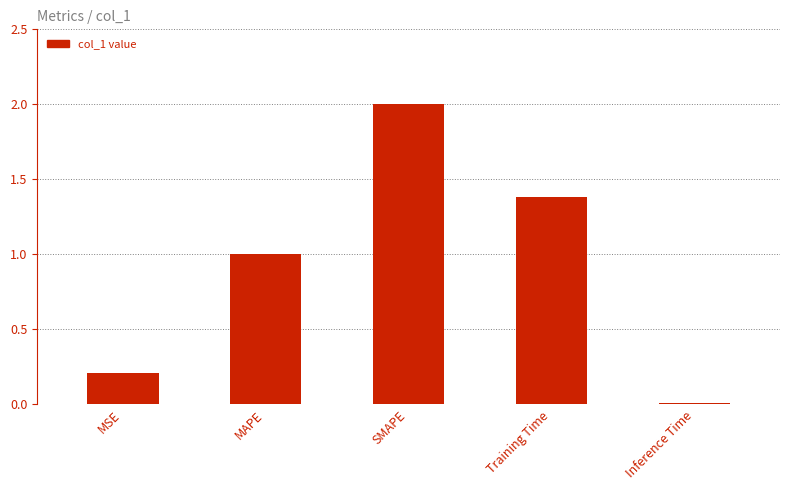

List the labels in order of value, smallest first.

Inference Time, MSE, MAPE, Training Time, SMAPE